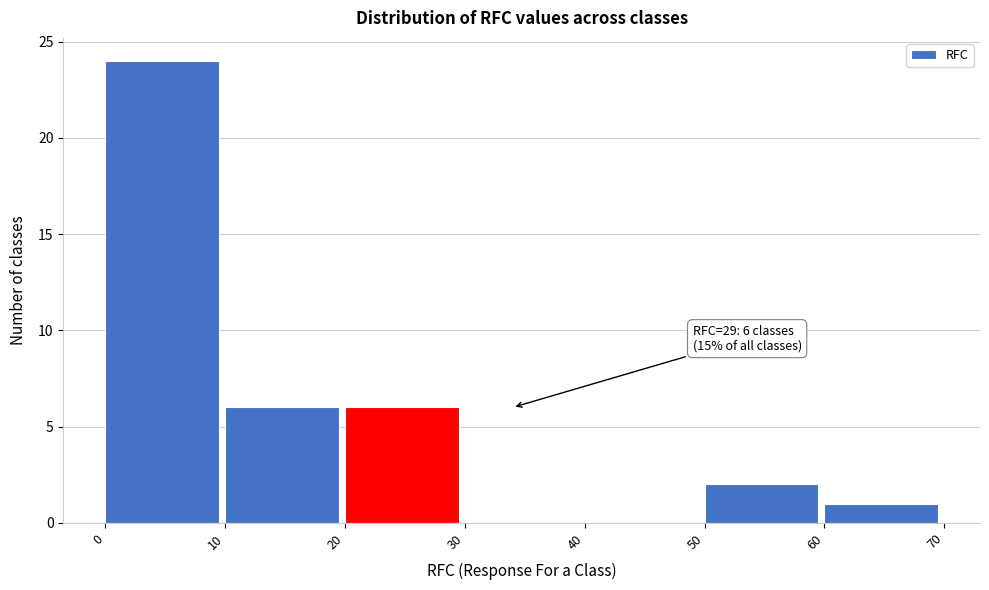

Which range on the x-axis has the tallest bar?

0 to 10